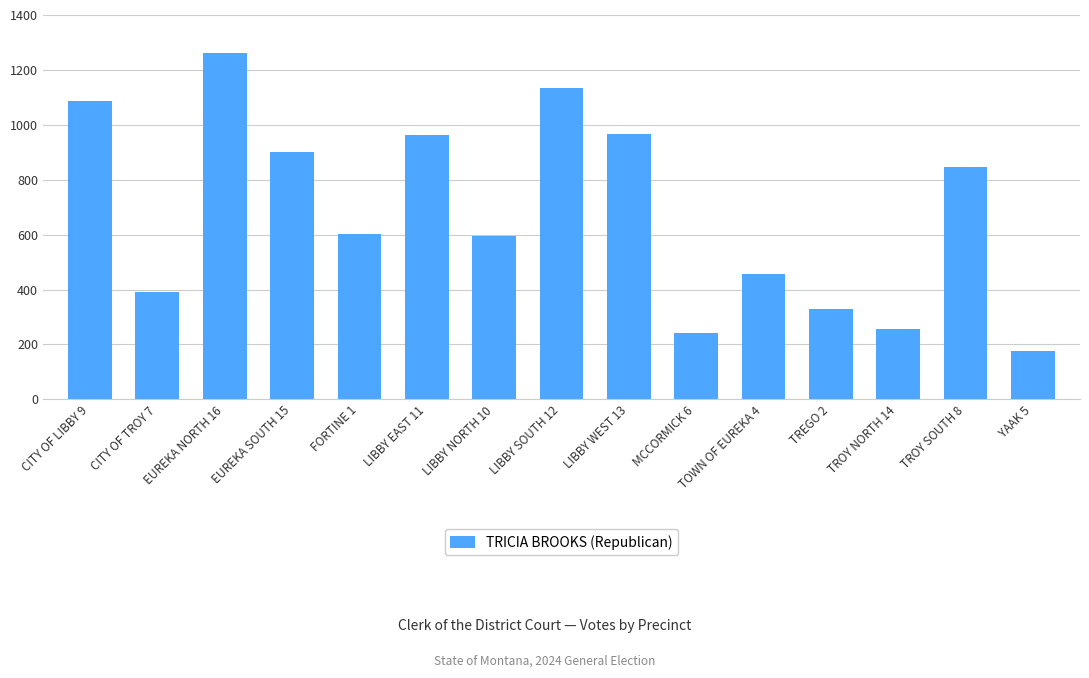

What is the label of the 2nd bar from the left?

CITY OF TROY 7